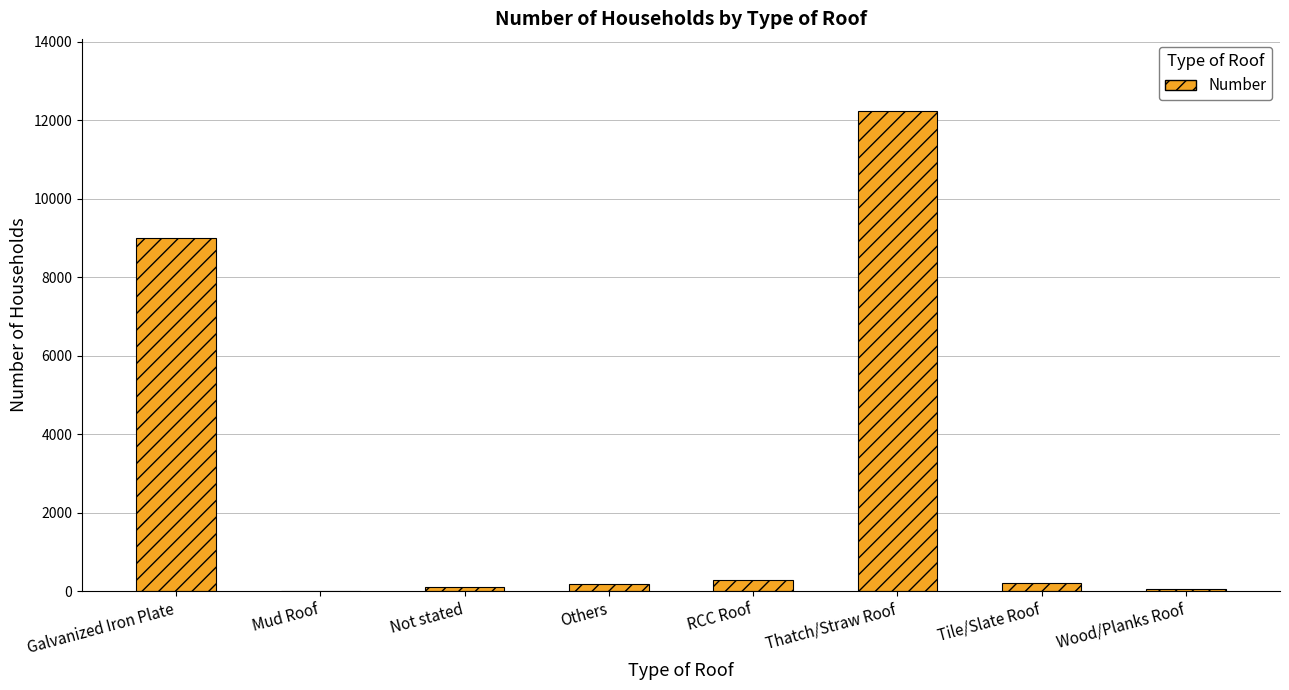

Read the value at Wood/Planks Roof.

56